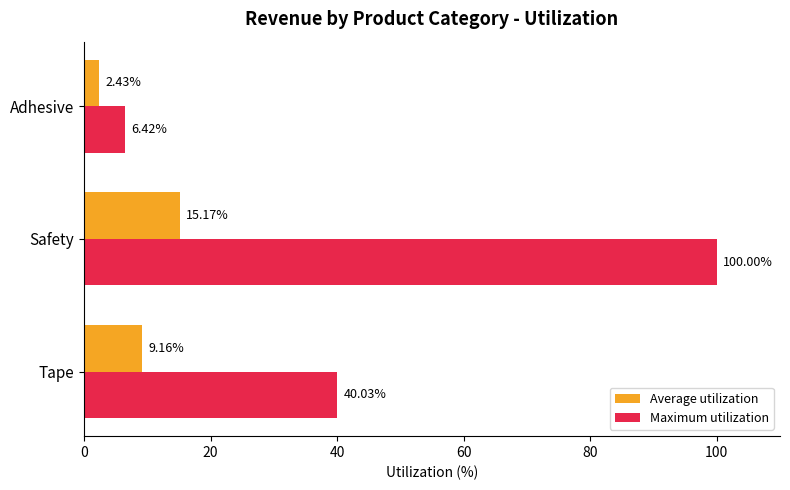

Which series has the largest total across all categories?

Maximum utilization